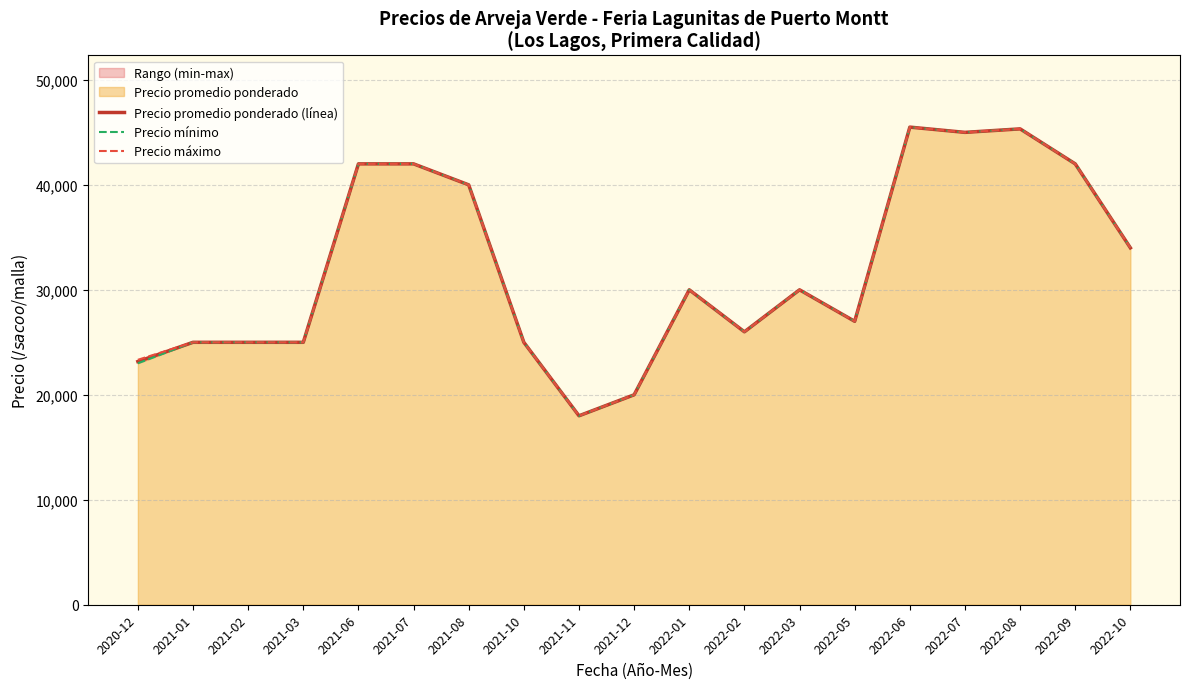

What value does the Precio promedio ponderado (línea) series have at 2022-01?

30000.0